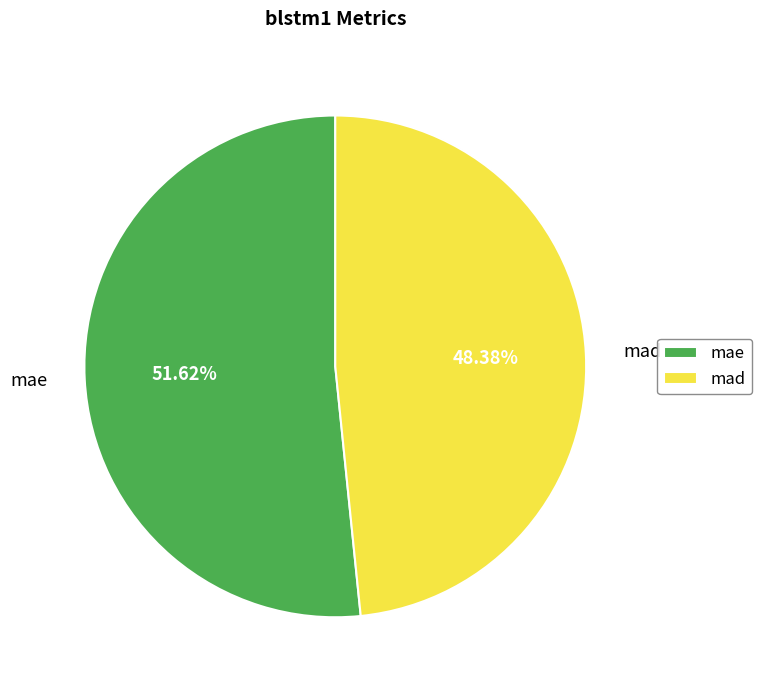

What is the largest slice in the pie chart?

mae